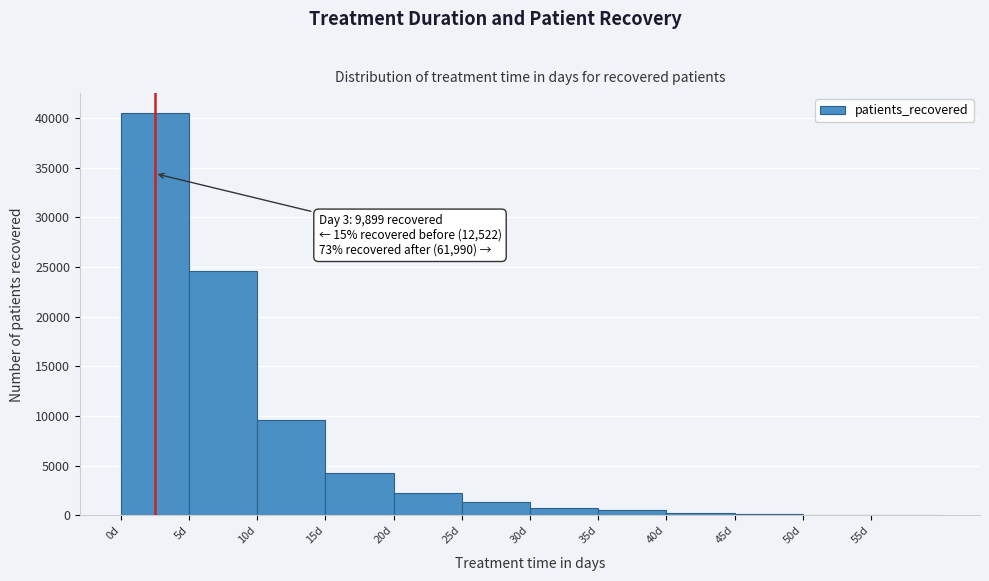

Which range on the x-axis has the tallest bar?

0.5 to 5.5